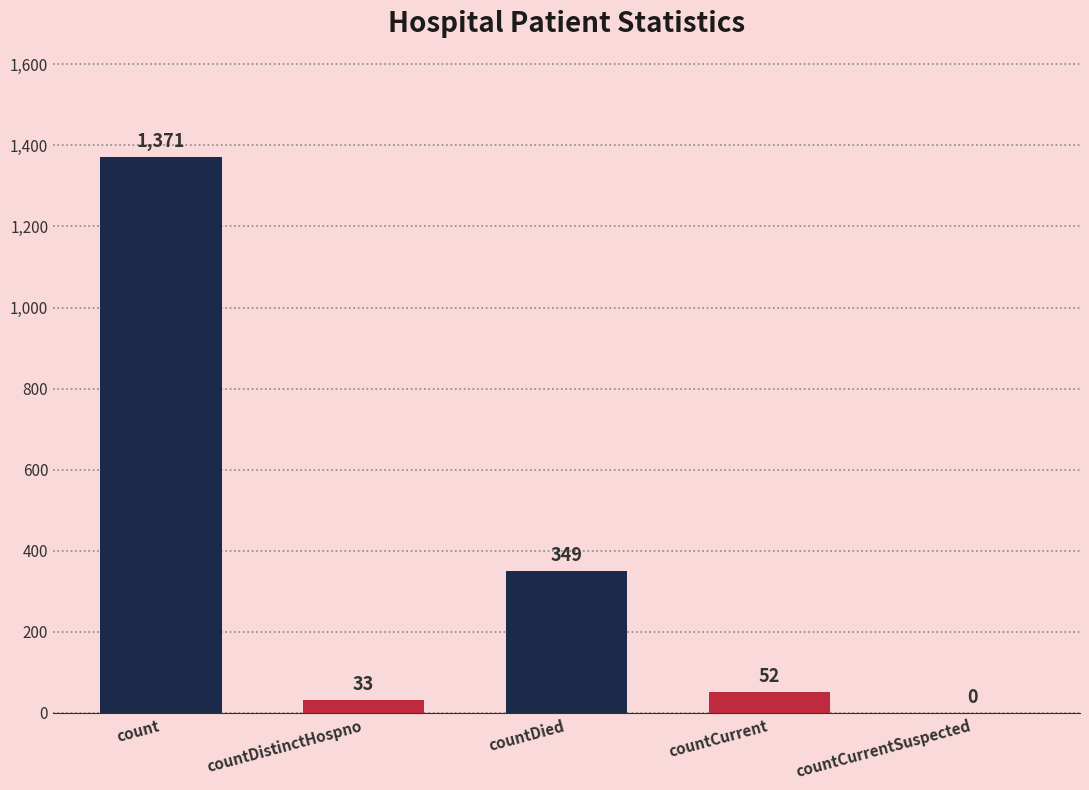

What is the sum of the values at countCurrentSuspected and count?

1371